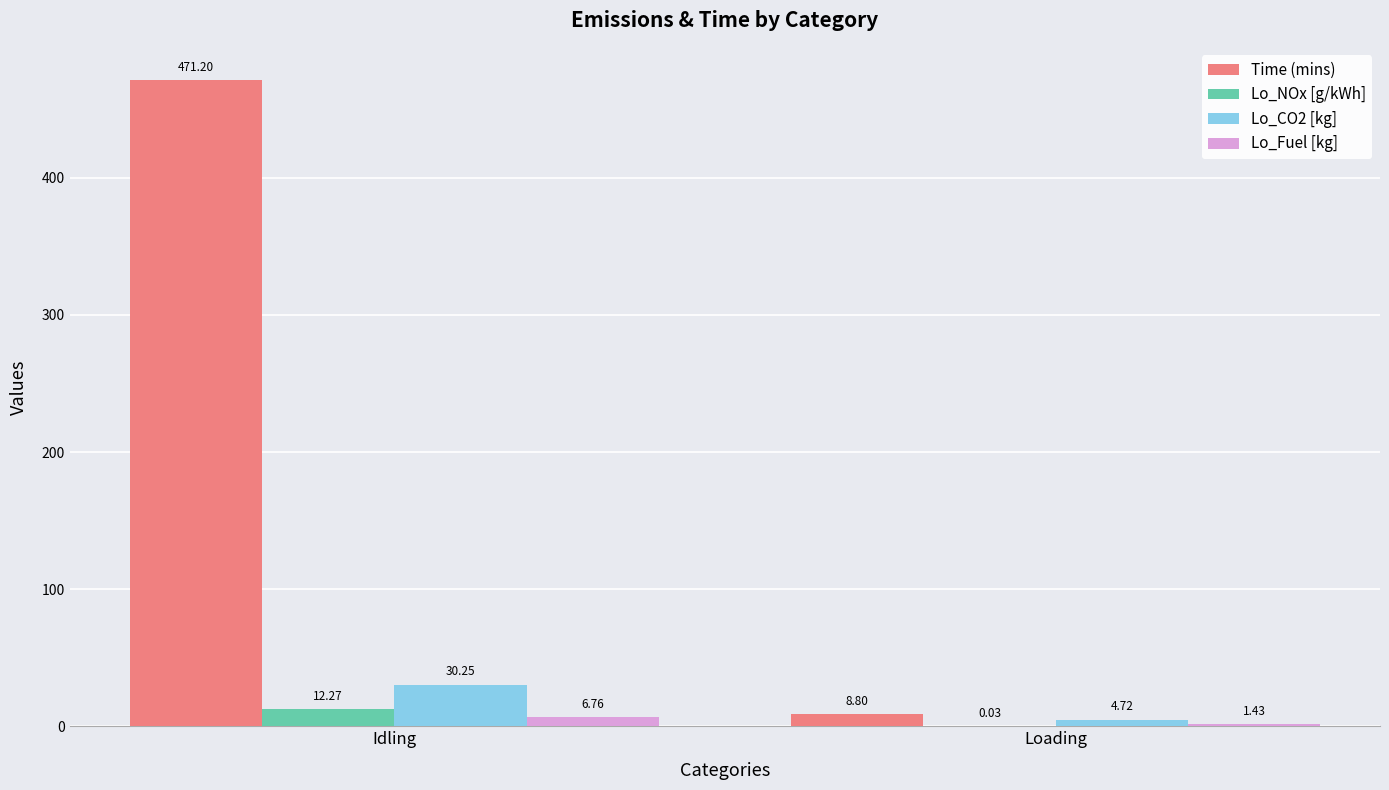

Which series has the largest total across all categories?

Time (mins)